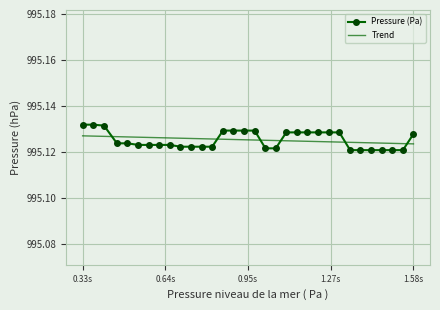

At which category does the chart reach its peak across all series?

0.33s